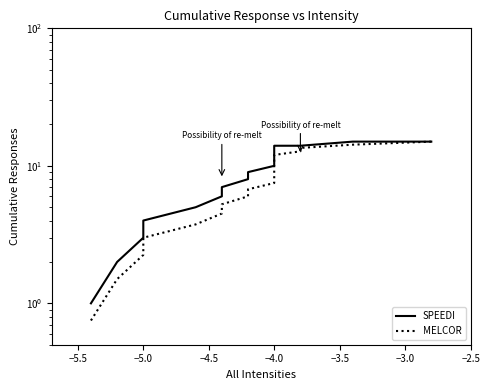

At −2.5, list the series in order from smallest to largest.

MELCOR, SPEEDI